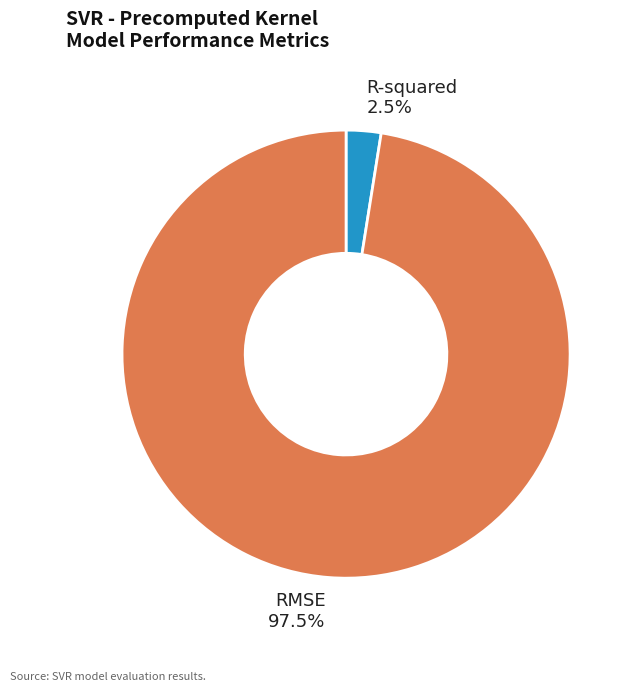

True or false: R-squared accounts for 16% of the total.

False